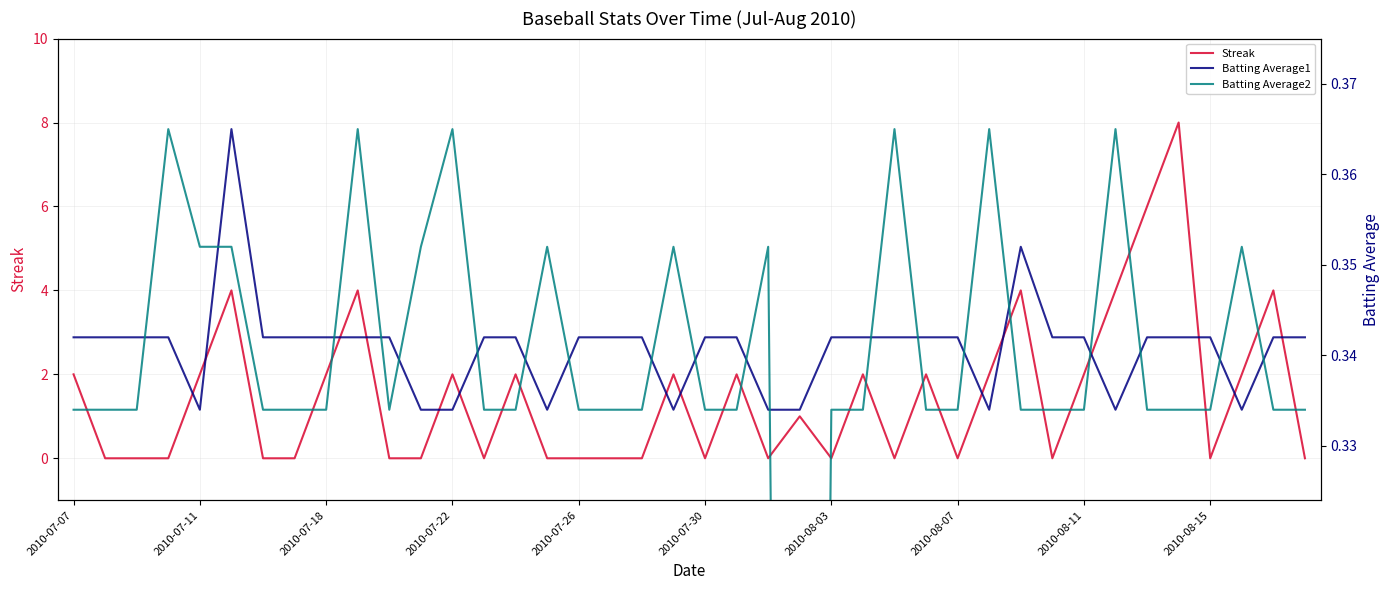

Is it true that Streak equals -3.8 at 2010-08-03?

False